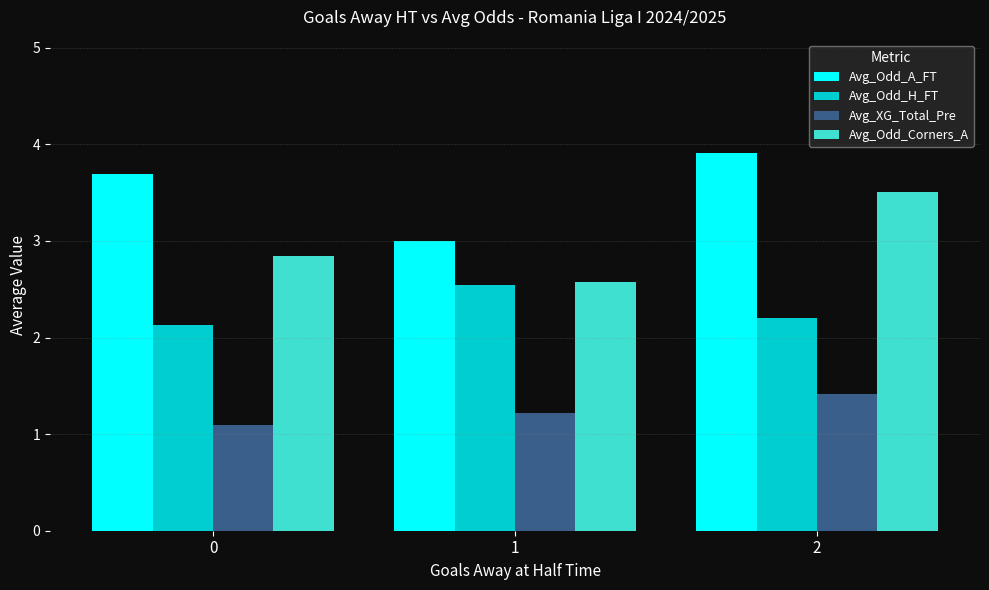

Reading left to right, transcribe all the data shown in this chart.

Avg_Odd_A_FT: 0=3.7	1=3.0	2=3.9
Avg_Odd_H_FT: 0=2.1	1=2.5	2=2.2
Avg_XG_Total_Pre: 0=1.1	1=1.2	2=1.4
Avg_Odd_Corners_A: 0=2.8	1=2.6	2=3.5